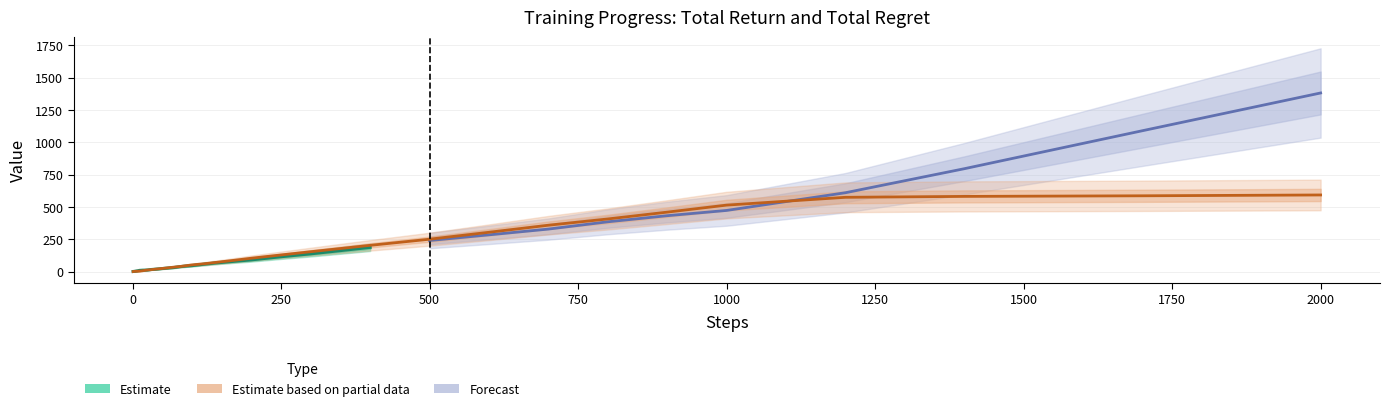

Reading left to right, list all the values displayed in this chart.

steps: steps=1.0	total_return=2.0	total_regret=3.0	3=4.0	4=5.0	5=6.0	6=7.0	7=8.0	8=9.0	9=10.0	10=12.0	11=14.0	12=17.0	13=20.0	14=25.0	15=30.0	16=40.0	17=50.0	18=60.0	19=70.0	20=80.0	21=90.0	22=100.0	23=120.0	24=140.0	25=170.0	26=200.0	27=250.0	28=300.0	29=400.0	30=500.0	31=600.0	32=700.0	33=800.0	34=900.0	35=1000.0	36=1200.0	37=1400.0	38=1700.0	39=2000.0
total_return: steps=0.9	total_return=1.3	total_regret=2.1	3=2.5	4=3.2	5=4.5	6=5.2	7=5.8	8=6.6	9=7.7	10=9.7	11=10.1	12=11.1	13=11.4	14=12.5	15=15.6	16=19.3	17=23.7	18=27.8	19=31.7	20=38.5	21=43.0	22=46.4	23=57.1	24=66.9	25=79.4	26=90.9	27=115.3	28=137.6	29=187.4	30=240.6	31=284.4	32=328.9	33=385.3	34=432.5	35=473.1	36=610.1	37=795.7	38=1089.7	39=1381.7
total_regret: steps=0.4	total_return=1.1	total_regret=1.4	3=2.0	4=2.2	5=2.2	6=2.7	7=2.8	8=3.4	9=3.6	10=3.9	11=5.3	12=6.6	13=9.1	14=12.5	15=14.4	16=19.8	17=24.3	18=29.7	19=34.9	20=39.7	21=45.8	22=51.8	23=60.5	24=71.0	25=86.9	26=103.6	27=128.9	28=154.0	29=203.2	30=250.6	31=304.2	32=358.8	33=407.2	34=460.0	35=514.3	36=574.7	37=581.7	38=586.4	39=592.8